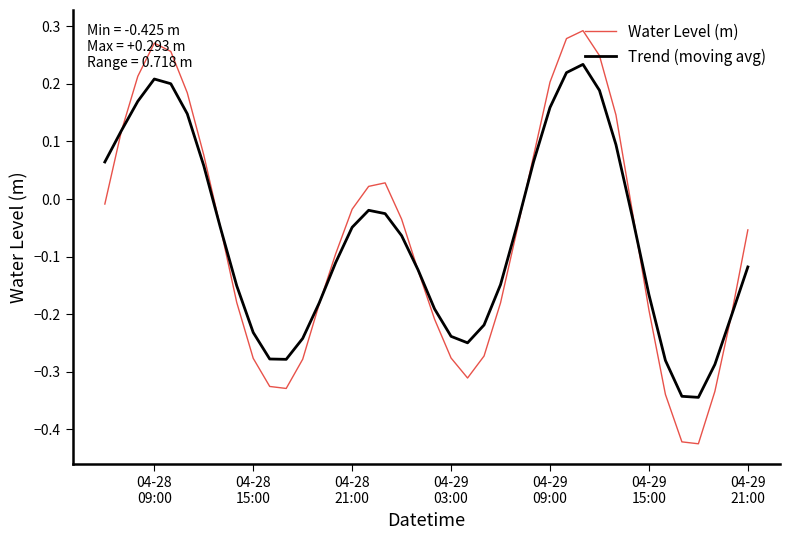

List the series in order of their peak value, highest first.

Water Level (m), Trend (moving avg)